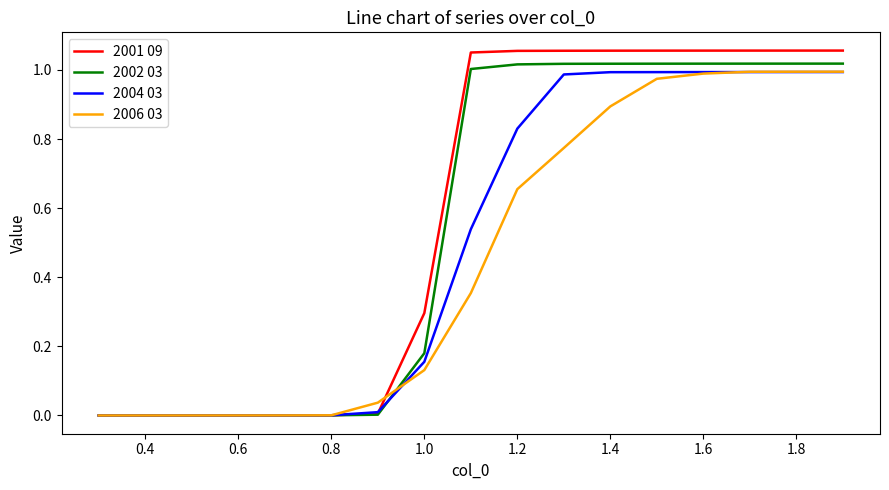

Which series has the largest range (max minus min)?

2001 09